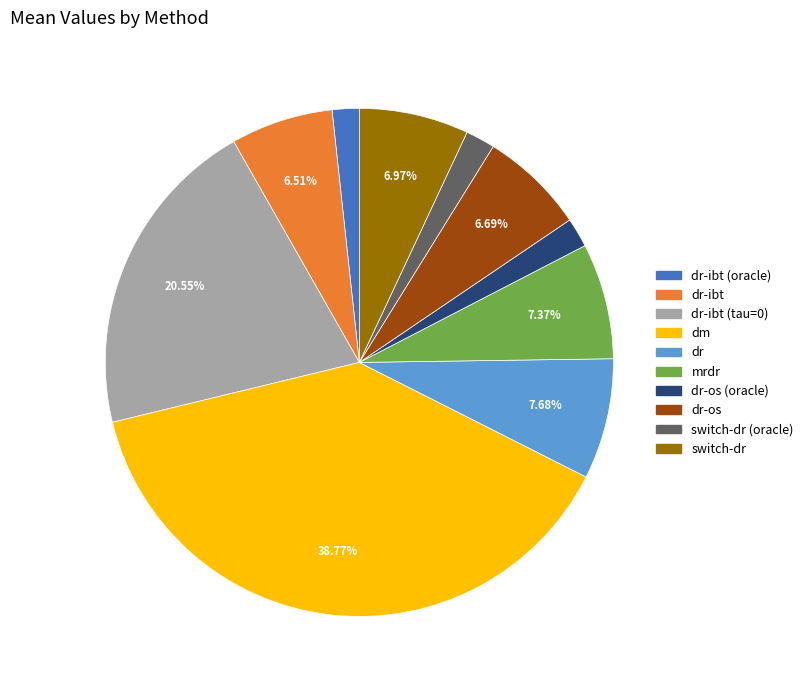

To the nearest percent, what is the combined percentage of mrdr and switch-dr (oracle)?

9%